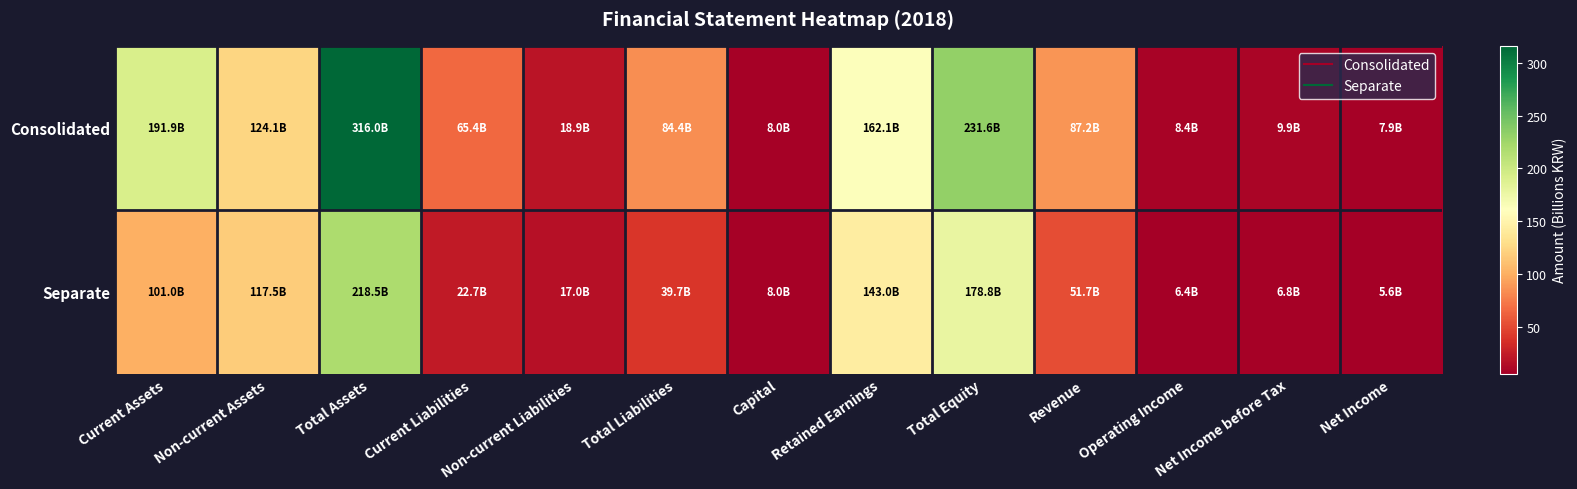

Which label corresponds to the smallest value in the chart?

Net Income